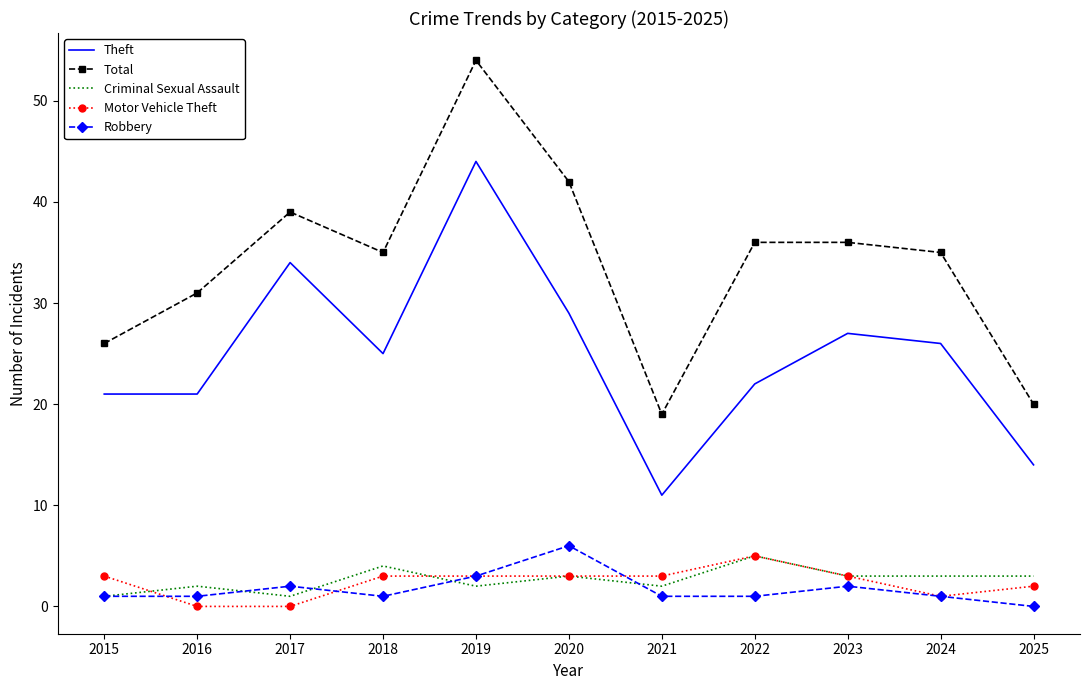

True or false: Robbery and Motor Vehicle Theft cross at least once.

True